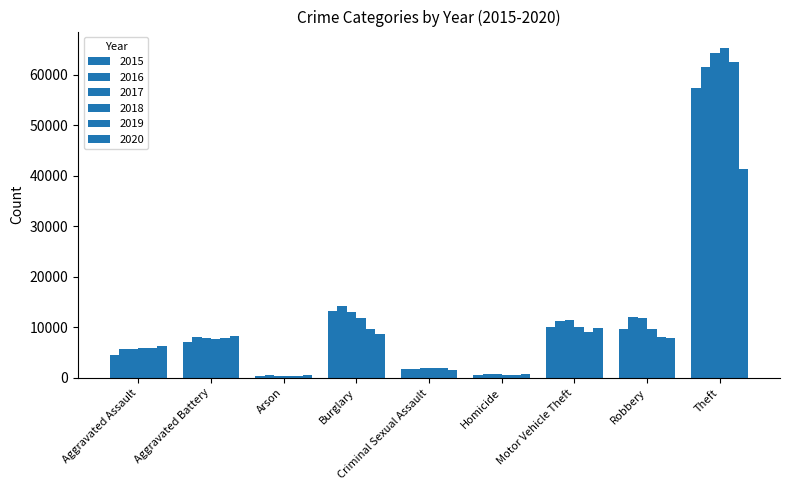

Are the bars grouped side by side (vs. stacked)?

Yes